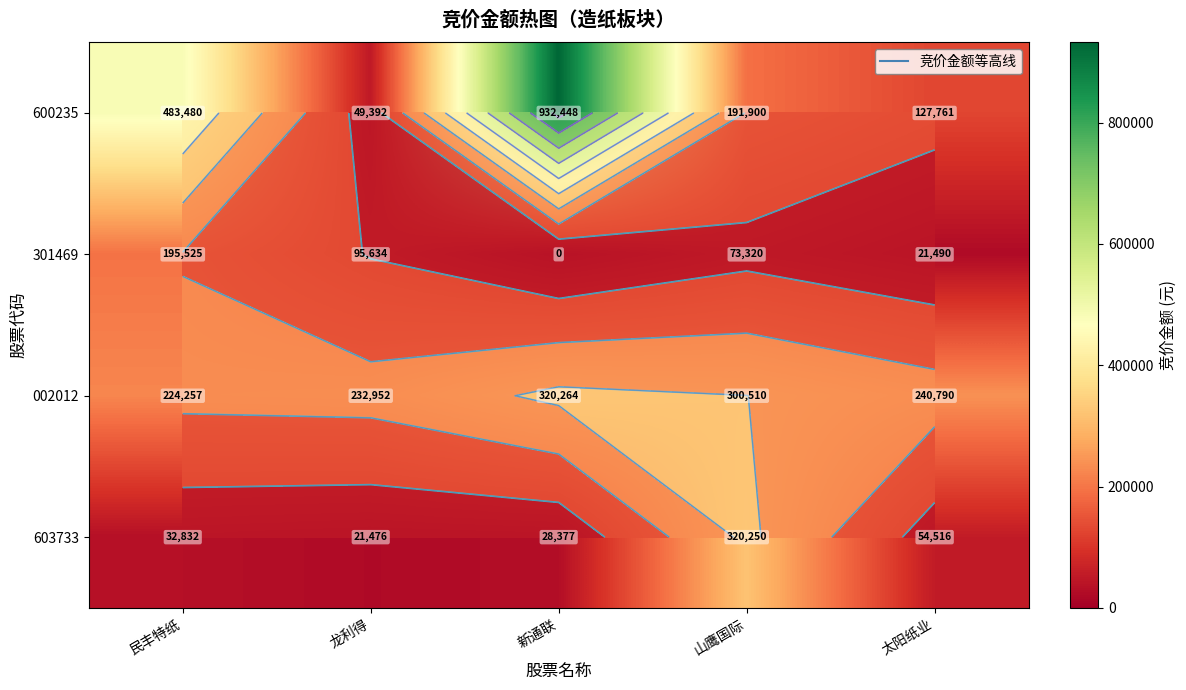

Count the number of categories in the chart.

5